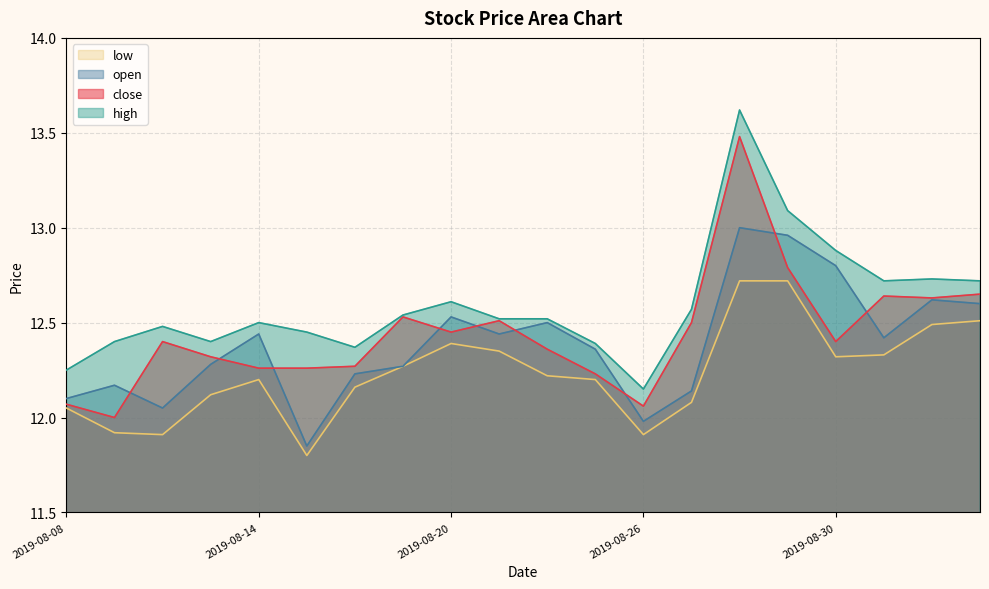

What is the total value across all series at 2019-09-02?

50.1